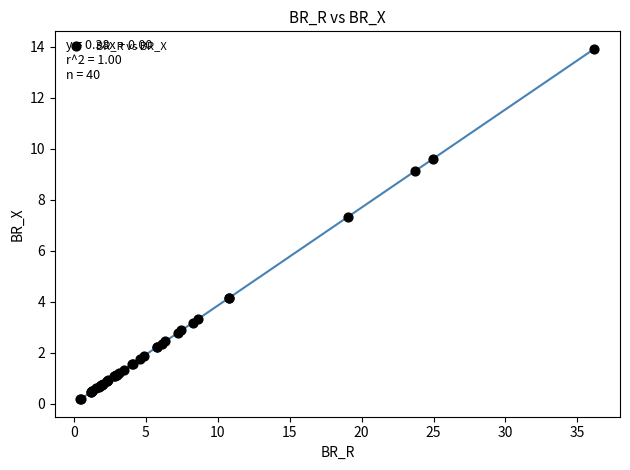

What Y value in the scatter plot is closest to 7?

7.3